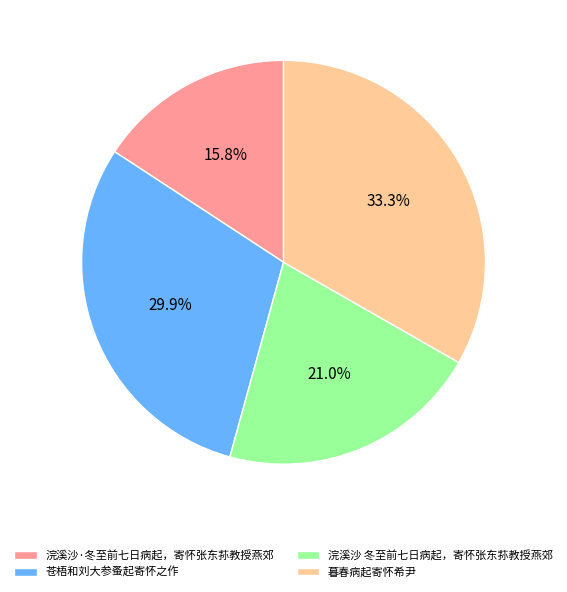

Do 浣溪沙·冬至前七日病起，寄怀张东荪教授燕郊 and 浣溪沙 冬至前七日病起，寄怀张东荪教授燕郊 together represent more than half of the pie?

No